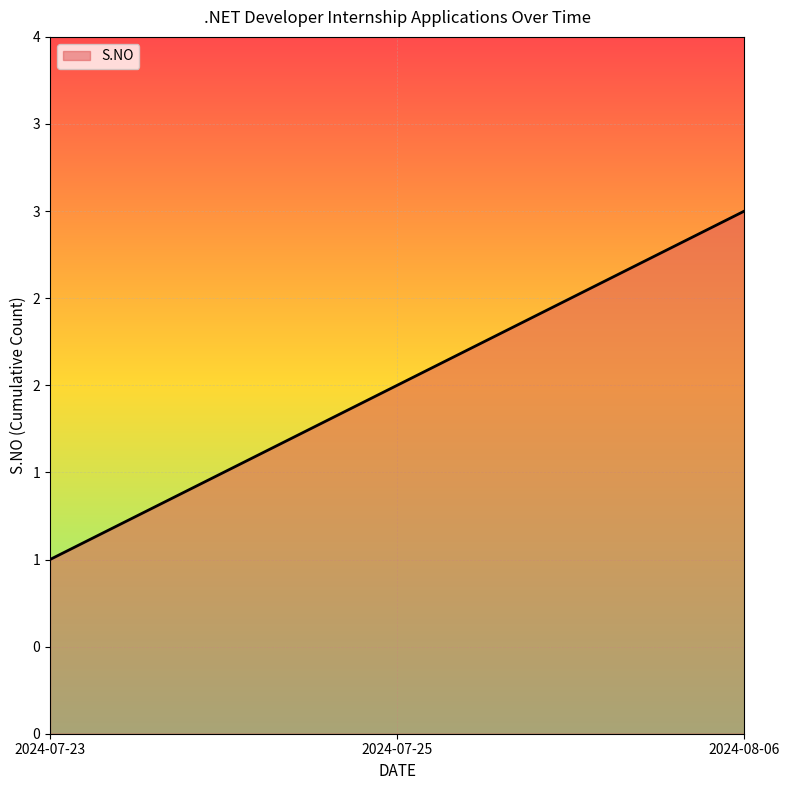

Rank the categories by value from lowest to highest.

2024-07-23, 2024-07-25, 2024-08-06